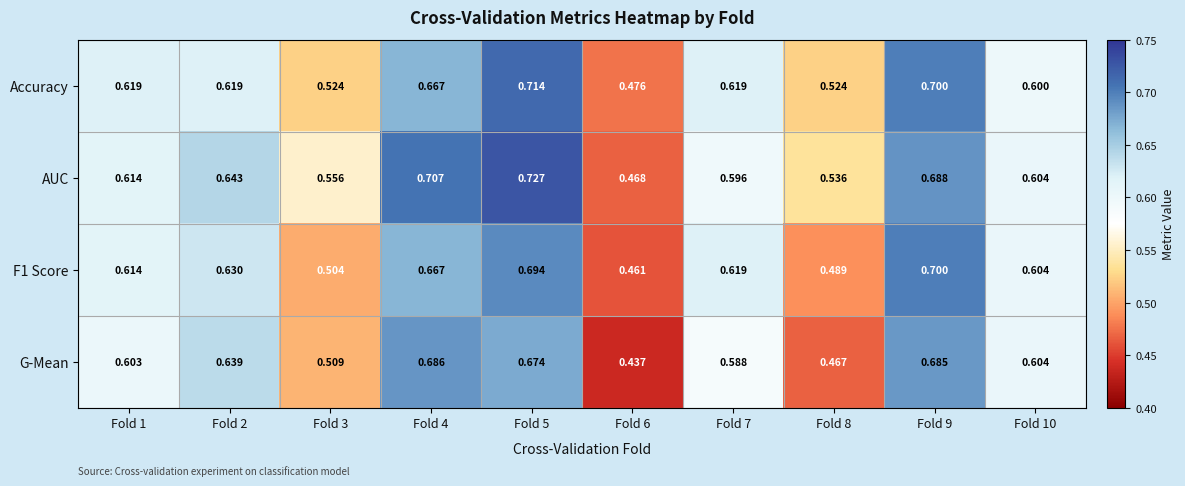

Between Fold 5 and Fold 8, which series saw the biggest shift?

G-Mean